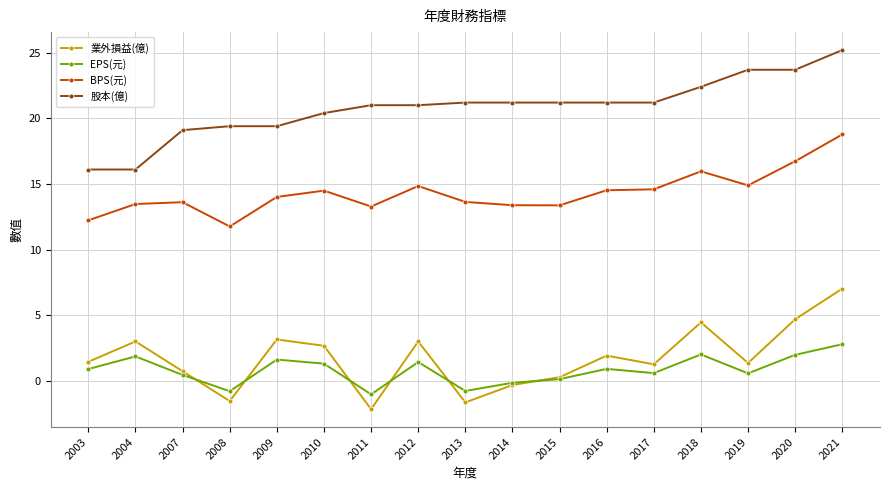

What is the value of the EPS(元) point at the 12th from the left?

0.9